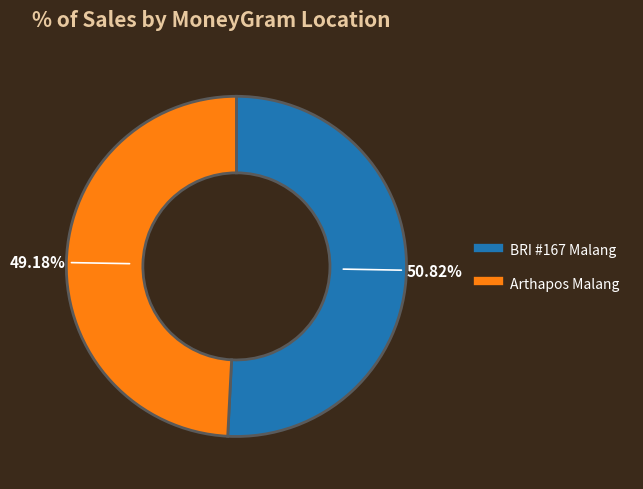

Is there any slice that represents more than half of the pie?

Yes